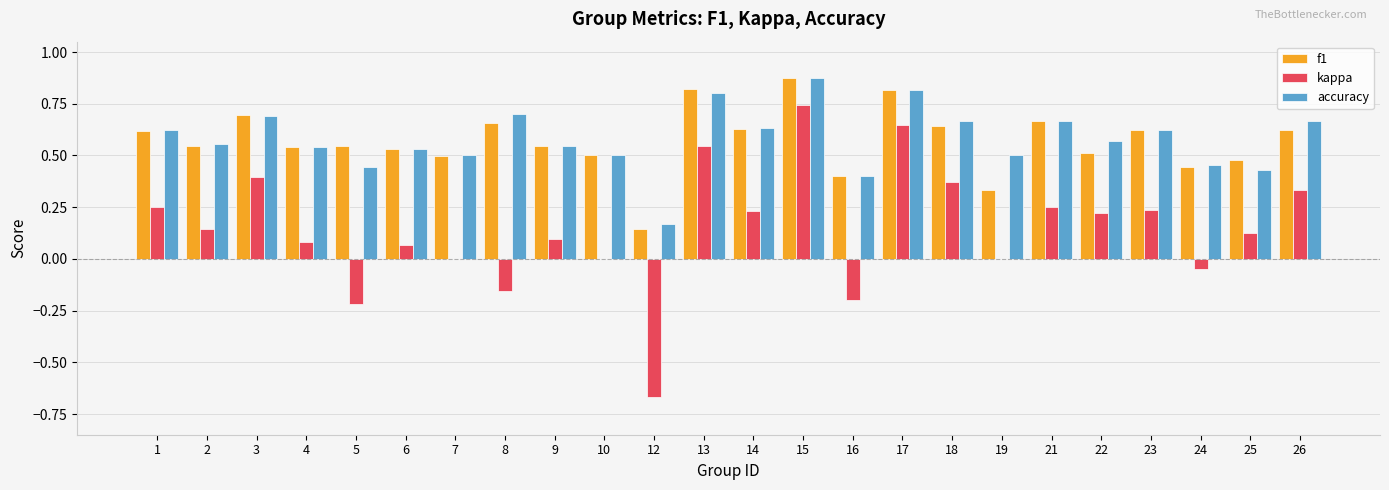

At which label does f1 reach its peak?

15